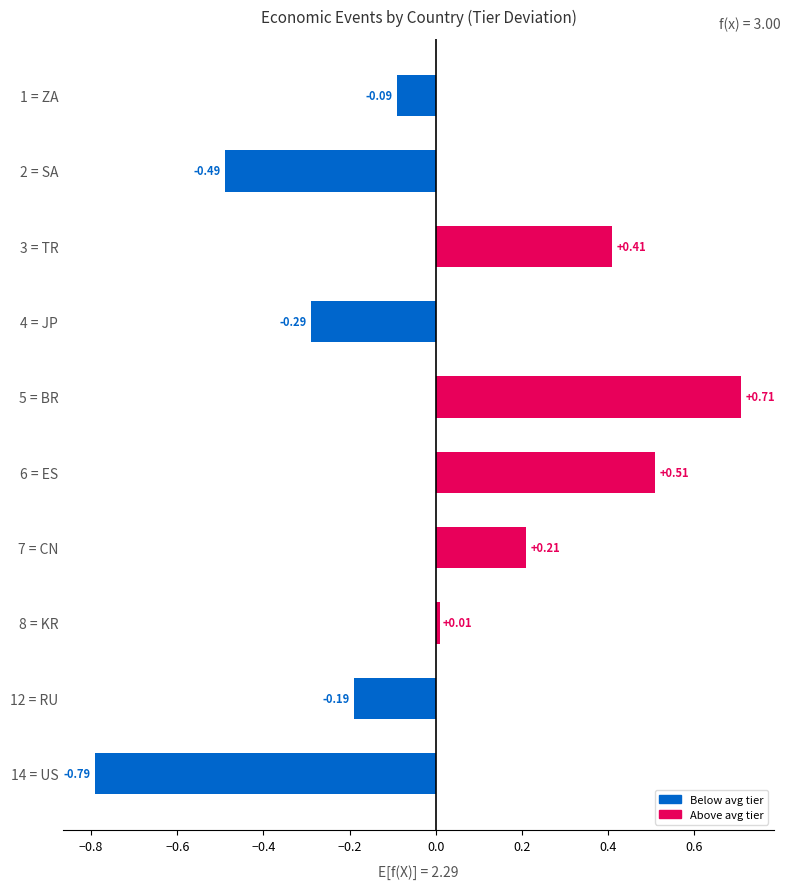

Rank the categories by value from highest to lowest.

5 = BR, 6 = ES, 3 = TR, 7 = CN, 8 = KR, 1 = ZA, 12 = RU, 4 = JP, 2 = SA, 14 = US